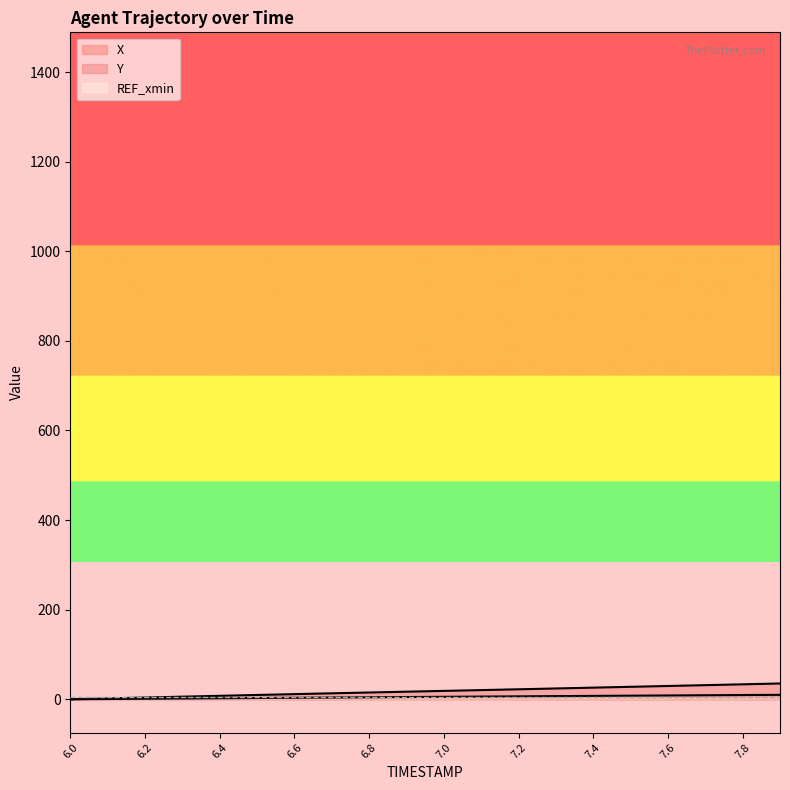

Does the chart display data point markers on the line(s)?

No